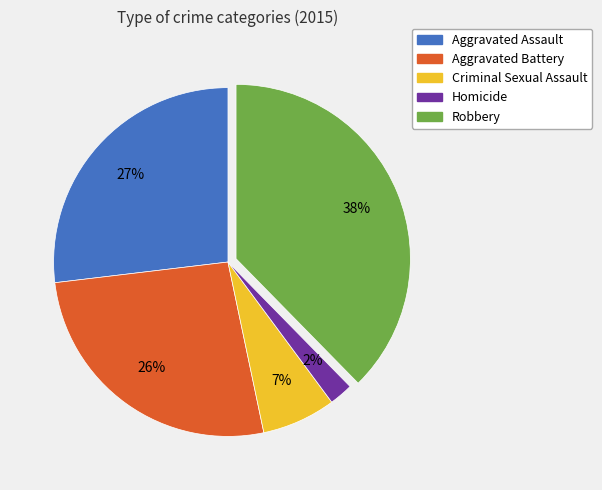

Does any single category account for the majority?

No